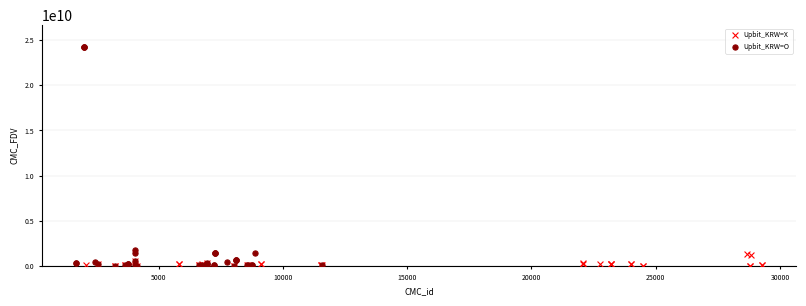

Which series has the largest Y range (max minus min)?

Upbit_KRW=O